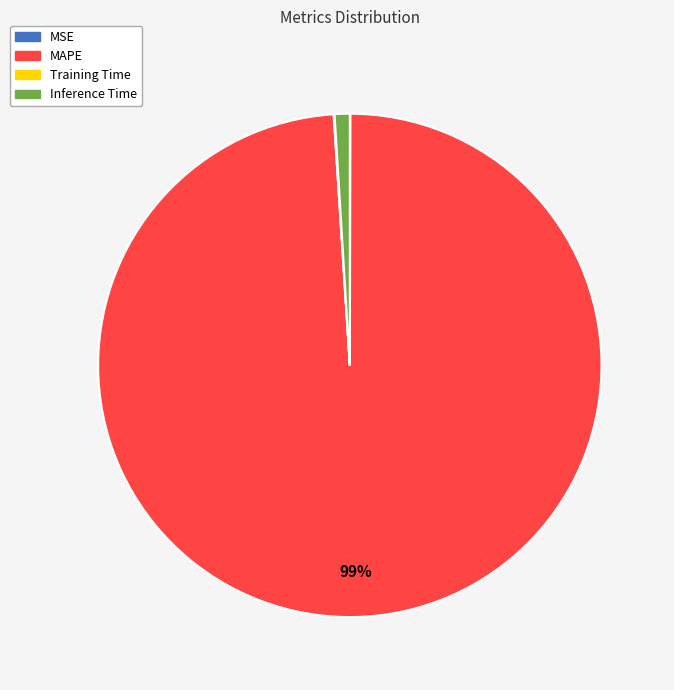

True or false: Inference Time accounts for 1% of the total.

True